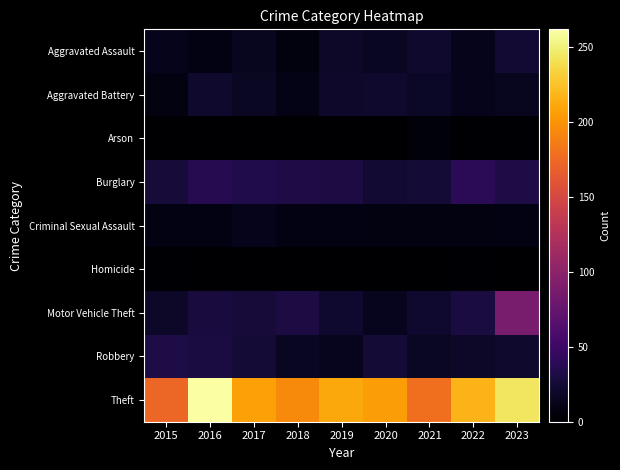

Reading left to right, what are all the values shown in this chart?

Aggravated Assault: 2015=13	2016=9	2017=15	2018=7	2019=19	2020=16	2021=21	2022=13	2023=23
Aggravated Battery: 2015=8	2016=21	2017=17	2018=11	2019=20	2020=21	2021=18	2022=13	2023=15
Arson: 2015=0	2016=0	2017=1	2018=1	2019=1	2020=1	2021=5	2022=2	2023=2
Burglary: 2015=26	2016=36	2017=33	2018=32	2019=30	2020=24	2021=25	2022=39	2023=31
Criminal Sexual Assault: 2015=9	2016=9	2017=13	2018=9	2019=9	2020=8	2021=8	2022=8	2023=9
Homicide: 2015=2	2016=0	2017=1	2018=0	2019=0	2020=0	2021=1	2022=2	2023=1
Motor Vehicle Theft: 2015=19	2016=28	2017=26	2018=30	2019=22	2020=14	2021=22	2022=29	2023=87
Robbery: 2015=31	2016=29	2017=25	2018=16	2019=14	2020=25	2021=17	2022=19	2023=21
Theft: 2015=173	2016=262	2017=207	2018=195	2019=211	2020=205	2021=179	2022=217	2023=244